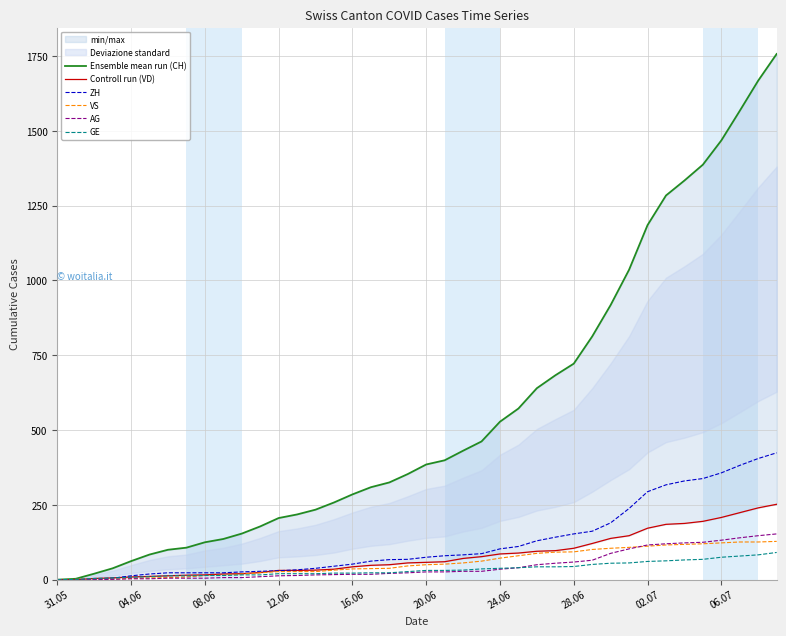

True or false: Controll run (VD) and GE cross at least once.

False